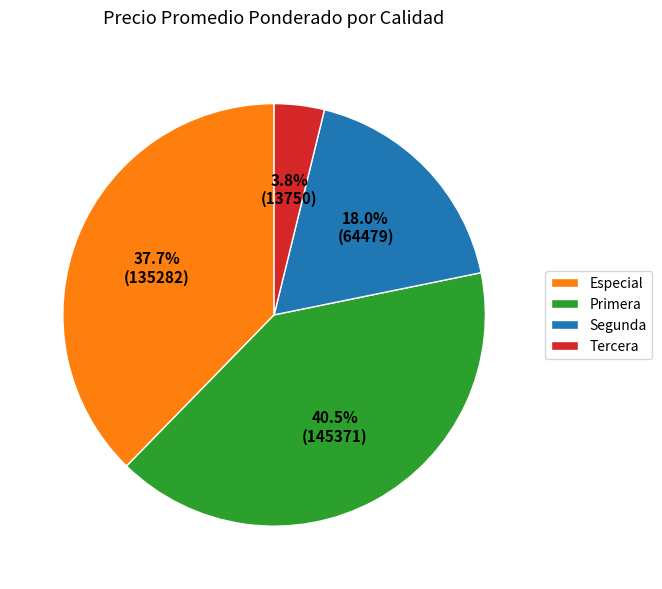

Which slice is the smallest?

Tercera